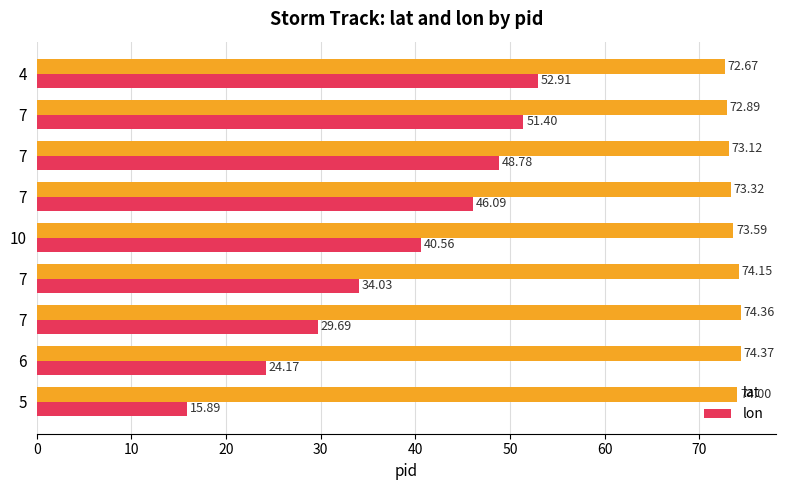

What are all the series names shown in the legend?

lat, lon